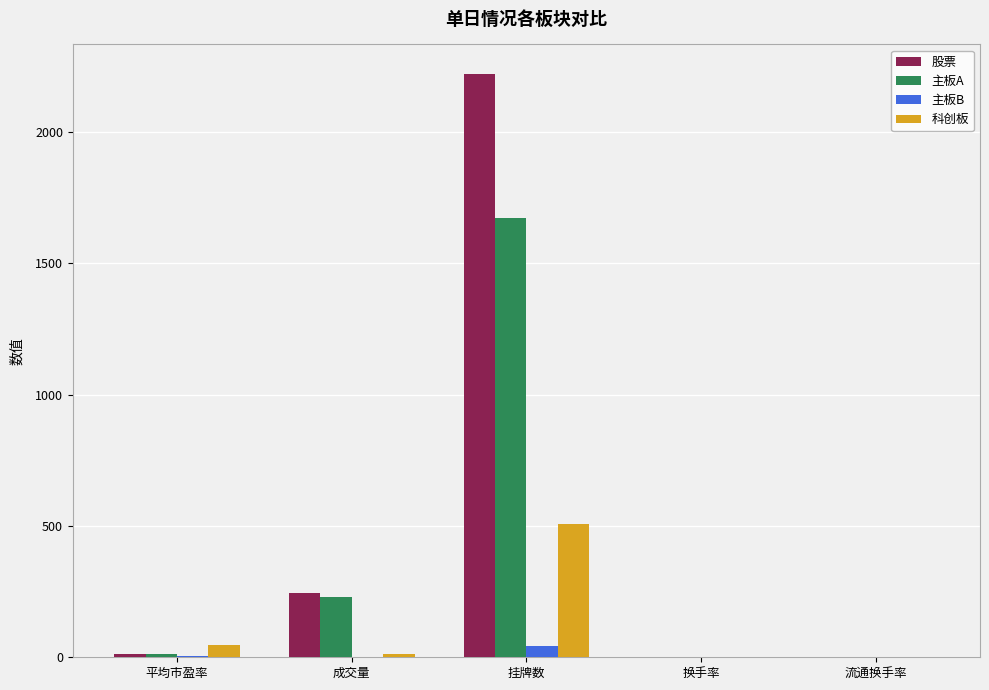

Which category has the highest value in the 科创板 series?

挂牌数